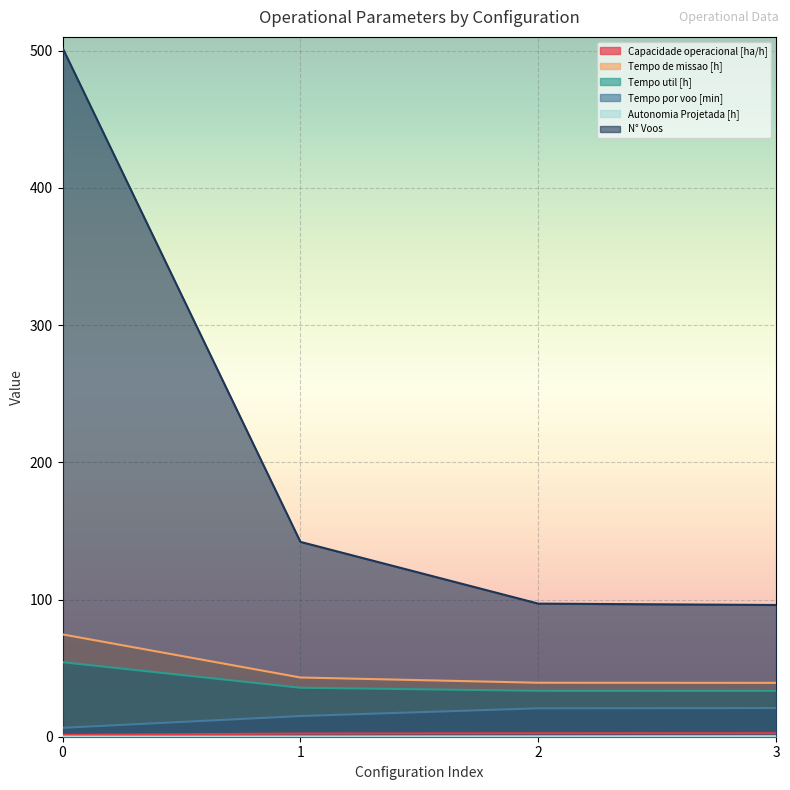

What is the approximate value of Tempo por voo [min] at 0?

6.5